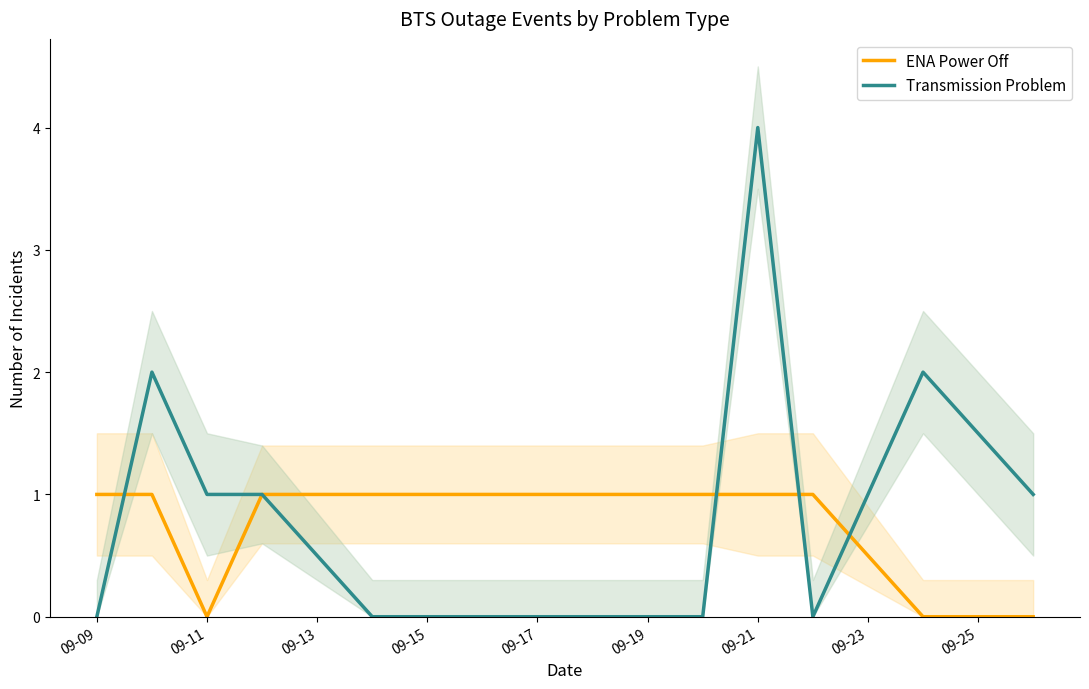

List the series in order of their peak value, lowest first.

ENA Power Off, Transmission Problem